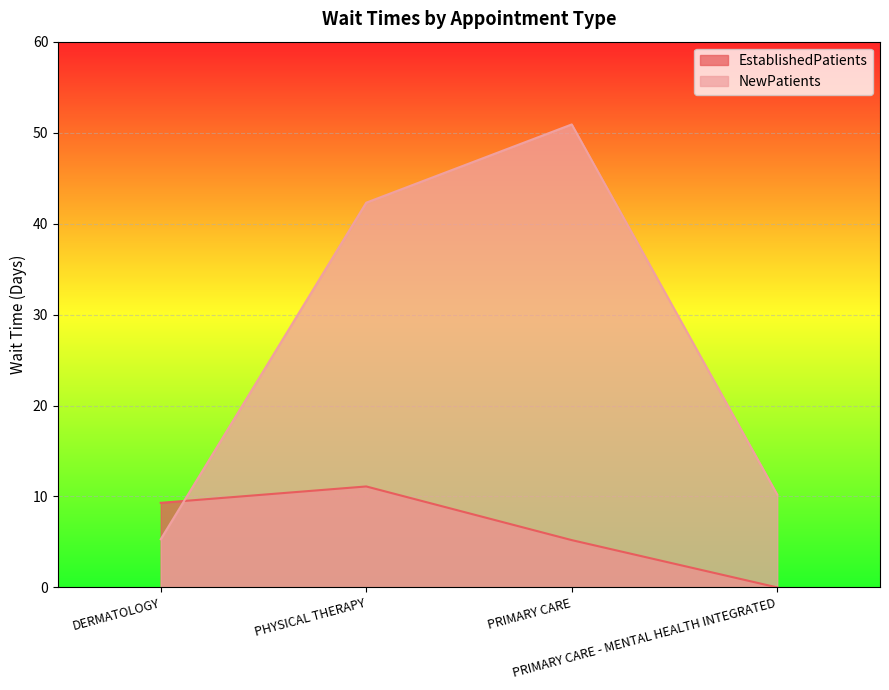

Reading right to left, what are all the values shown in this chart?

EstablishedPatients: PRIMARY CARE - MENTAL HEALTH INTEGRATED=0.0	PRIMARY CARE=5.2	PHYSICAL THERAPY=11.1	DERMATOLOGY=9.3
NewPatients: PRIMARY CARE - MENTAL HEALTH INTEGRATED=10.2	PRIMARY CARE=50.9	PHYSICAL THERAPY=42.3	DERMATOLOGY=5.3